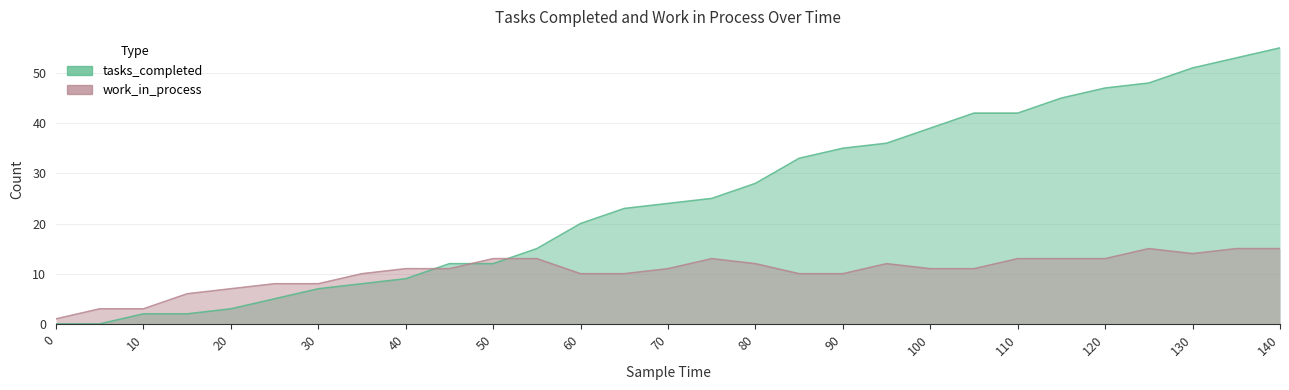

Which series has the largest total across all categories?

tasks_completed